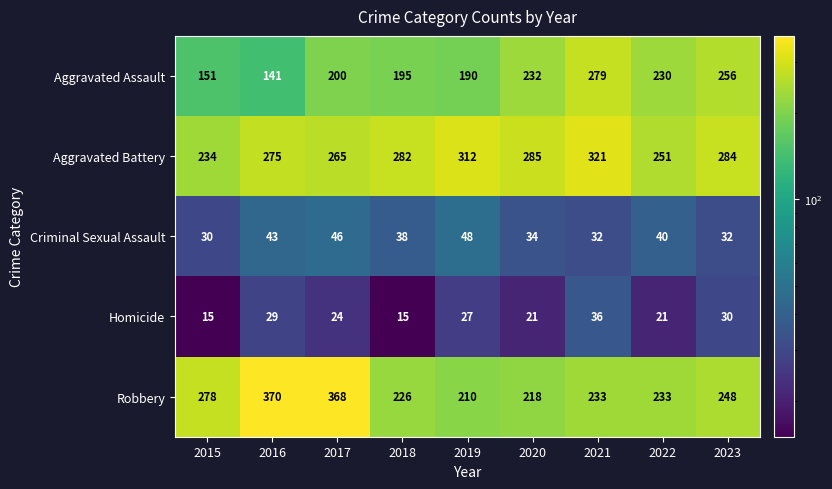

What is the sum of the Criminal Sexual Assault values at 2021 and 2022?

72